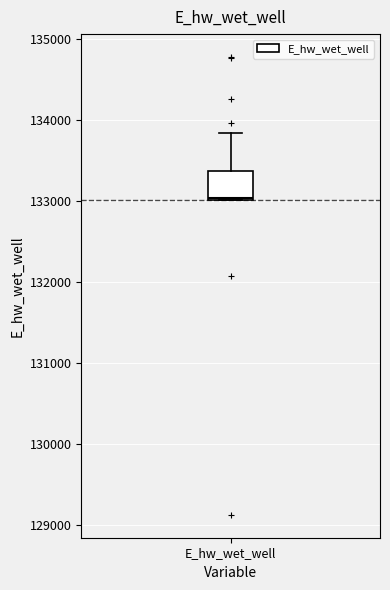

Read this box plot against the y-axis: the position of the median line, the range covered by the box, and the ends of both whiskers. The values are not printed on the chart, so give them approximately, as read against the axis.

median 133000, box 133000 to 133400, whiskers 133000 to 133800